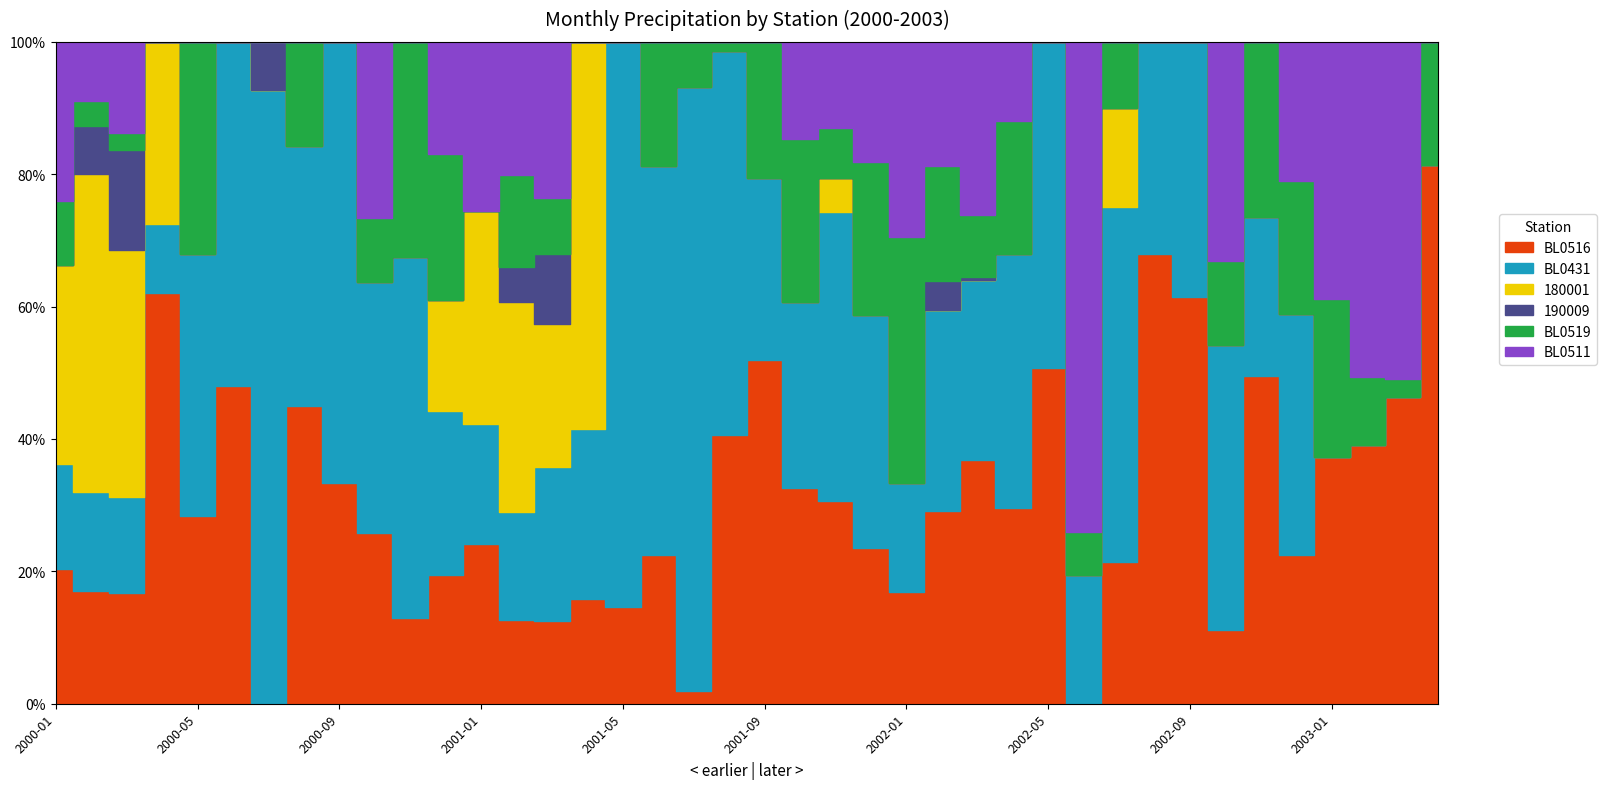

What are all the series names shown in the legend?

BL0516, BL0431, 180001, 190009, BL0519, BL0511